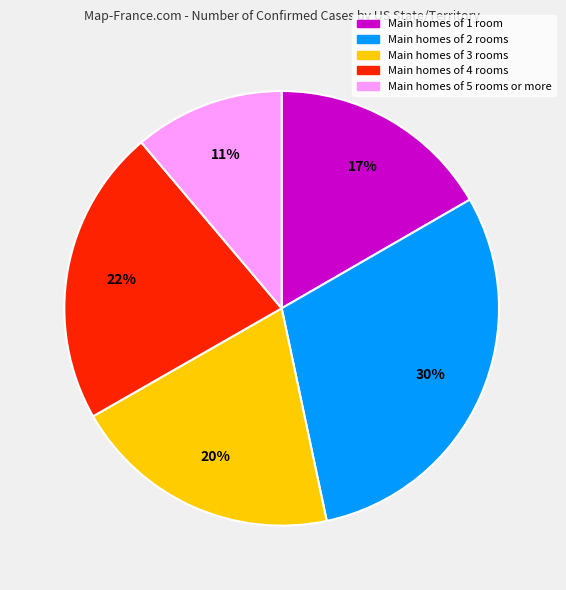

How many slices are in this pie chart?

5